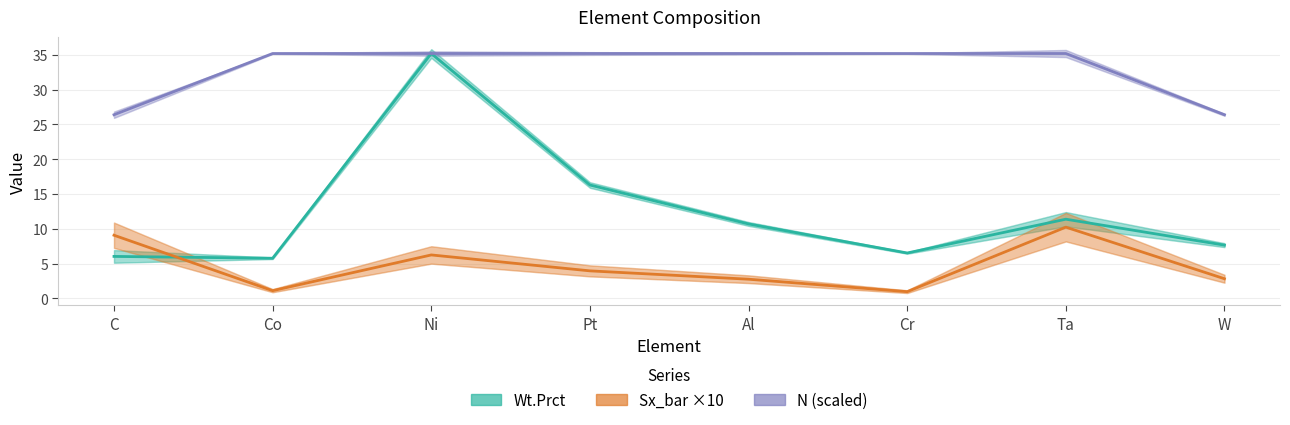

At W, list the series in order from largest to smallest.

N (scaled), Wt.Prct, Sx_bar ×10